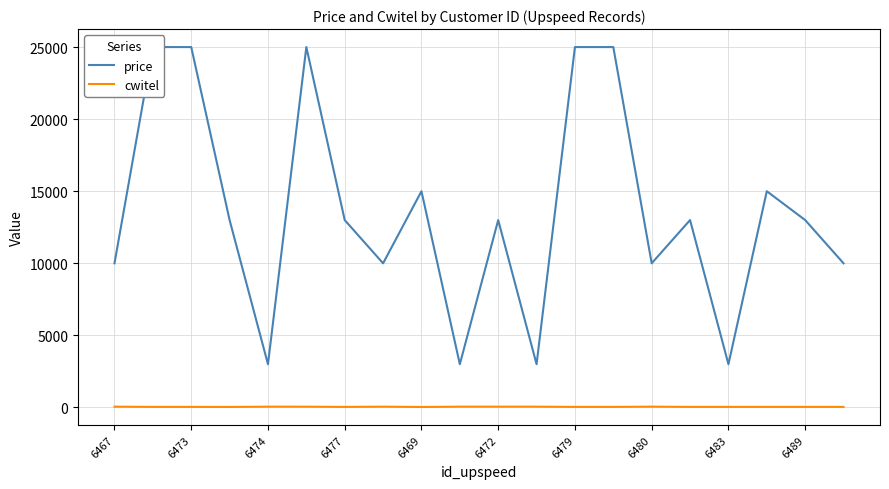

What are all the series names shown in the legend?

price, cwitel